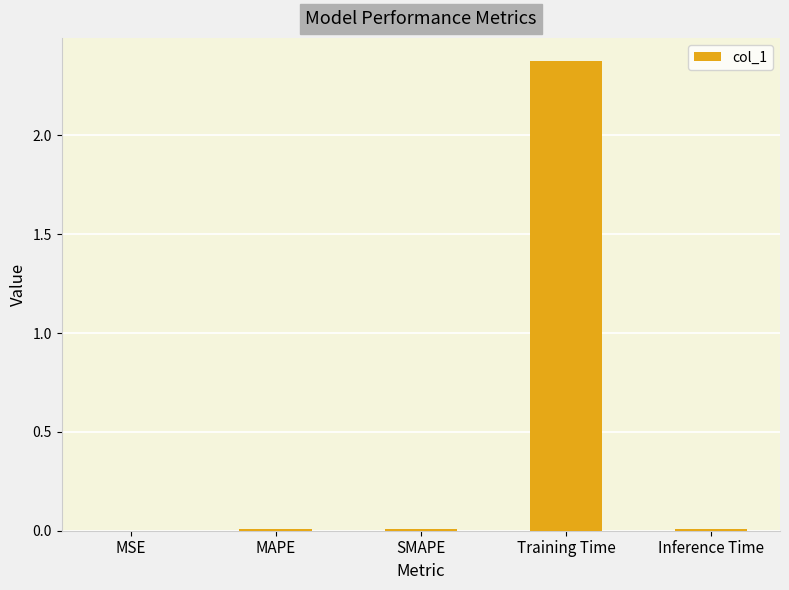

Which category has the highest value across all series?

Training Time